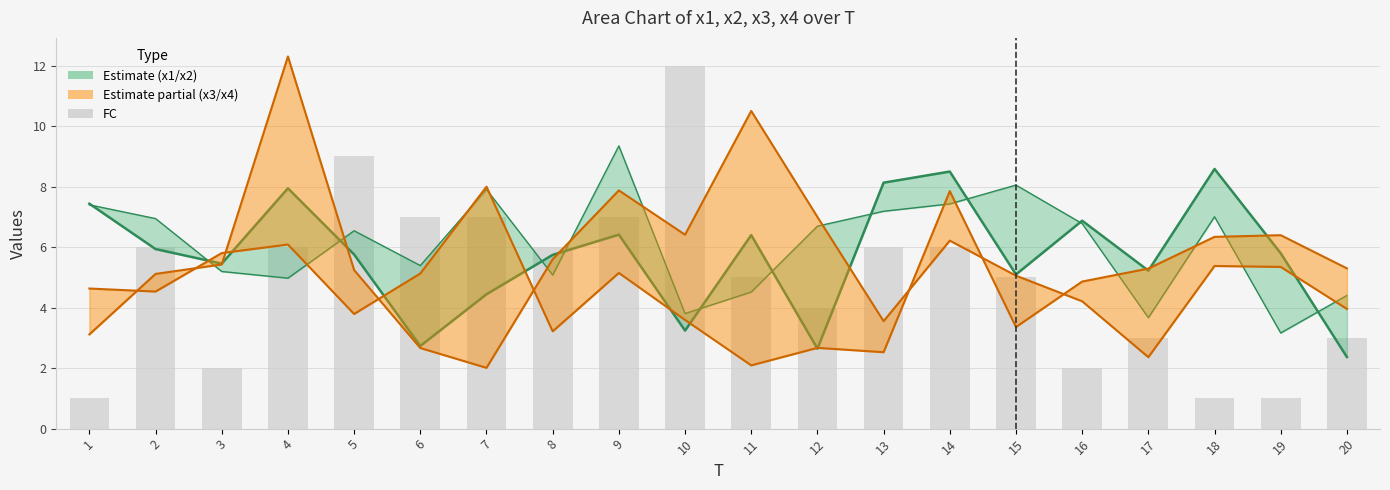

What is the minimum value shown in the chart?

1